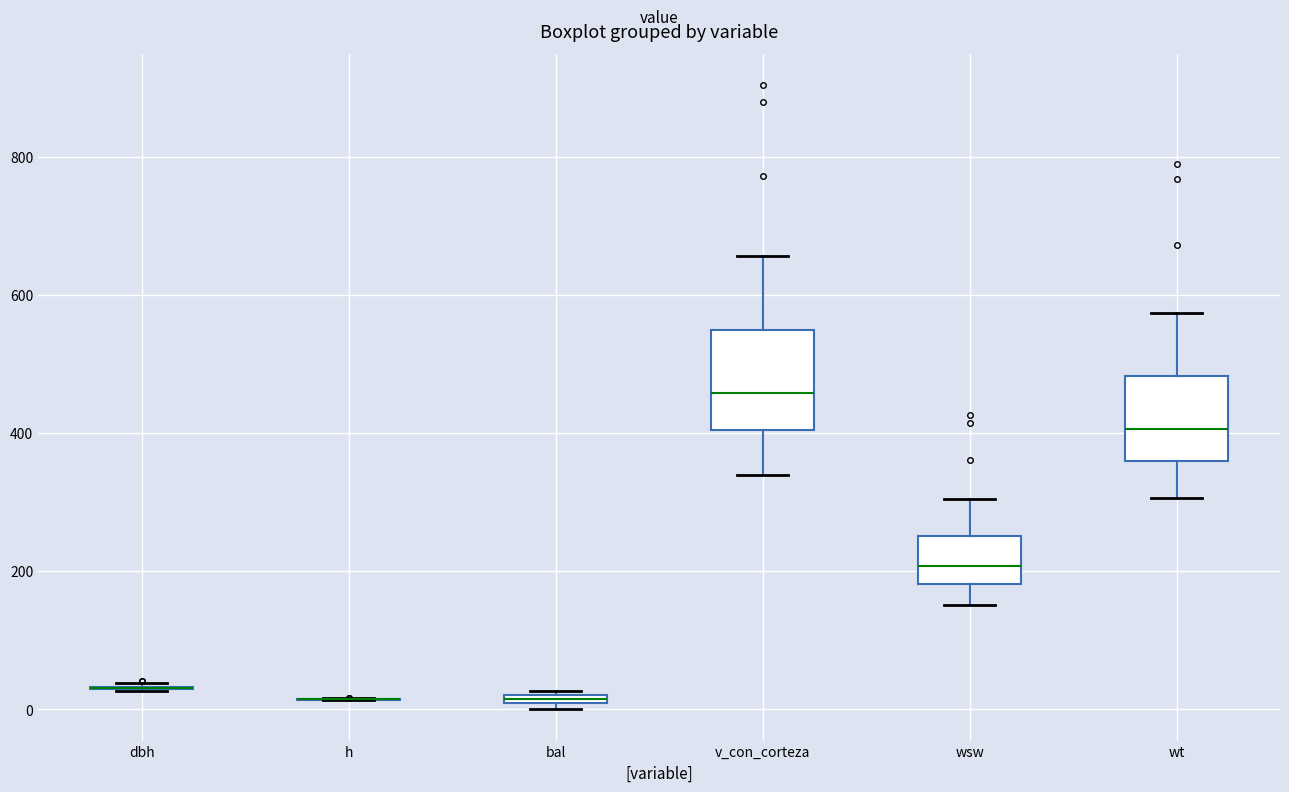

Comparing the boxes themselves (not the whiskers), which one is the tallest?

v_con_corteza